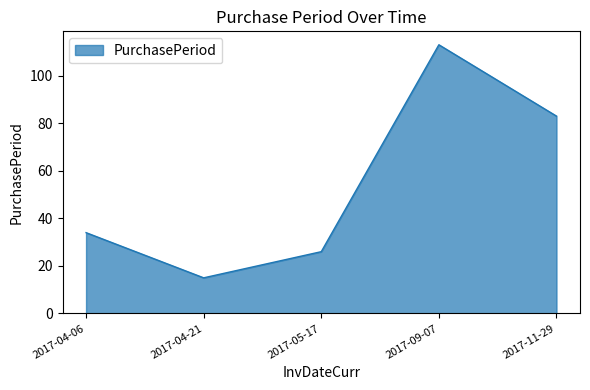

What is the minimum value shown in the chart?

15